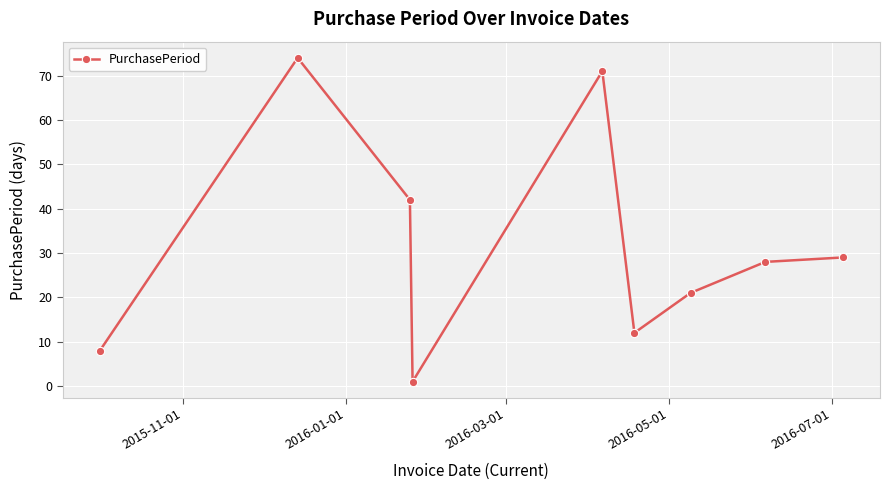

What is the value of the 1st point from the left?

8